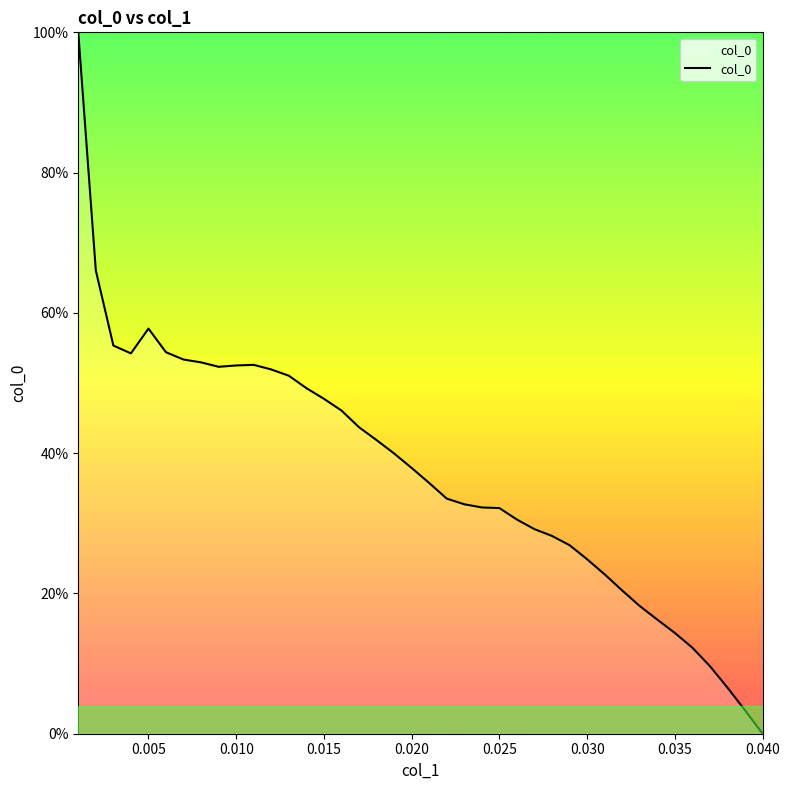

What is the difference between the maximum and minimum values?

100.0